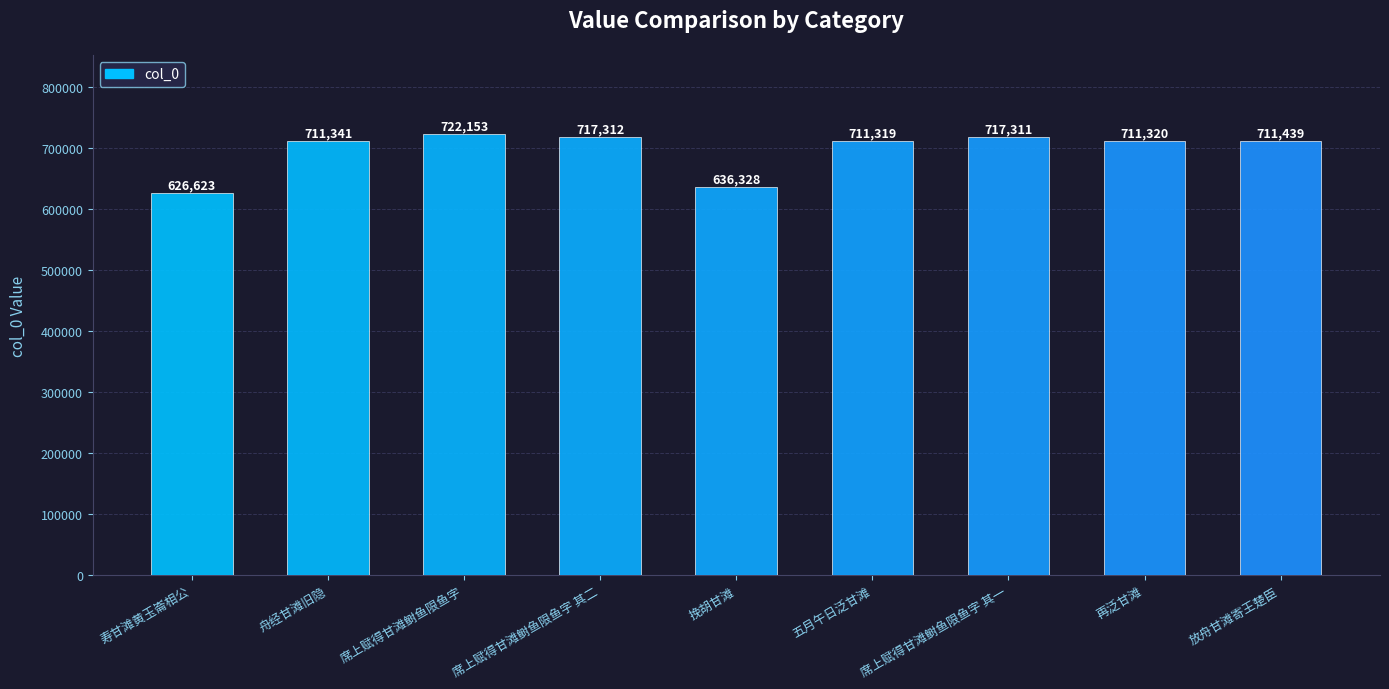

Between 五月午日泛甘滩 and 席上赋得甘滩鲥鱼限鱼字 其二, which is larger?

席上赋得甘滩鲥鱼限鱼字 其二